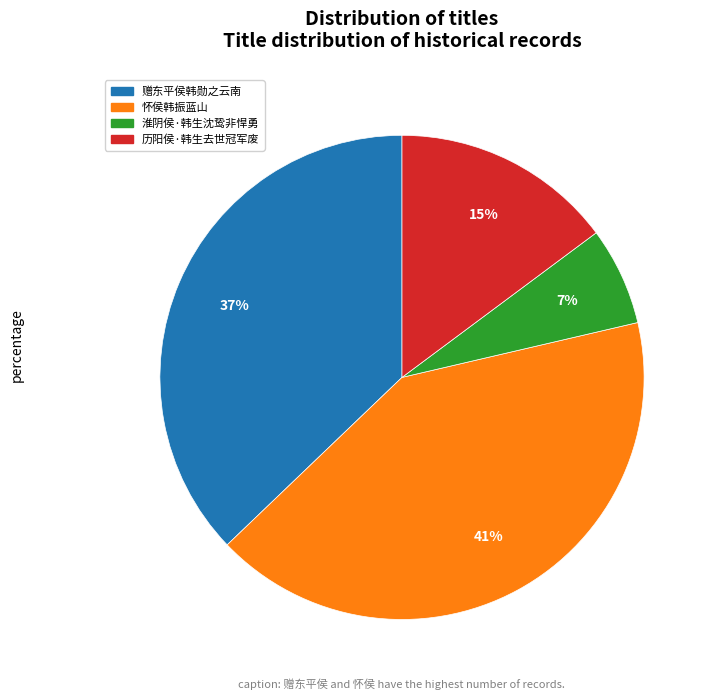

How many slices are in this pie chart?

4